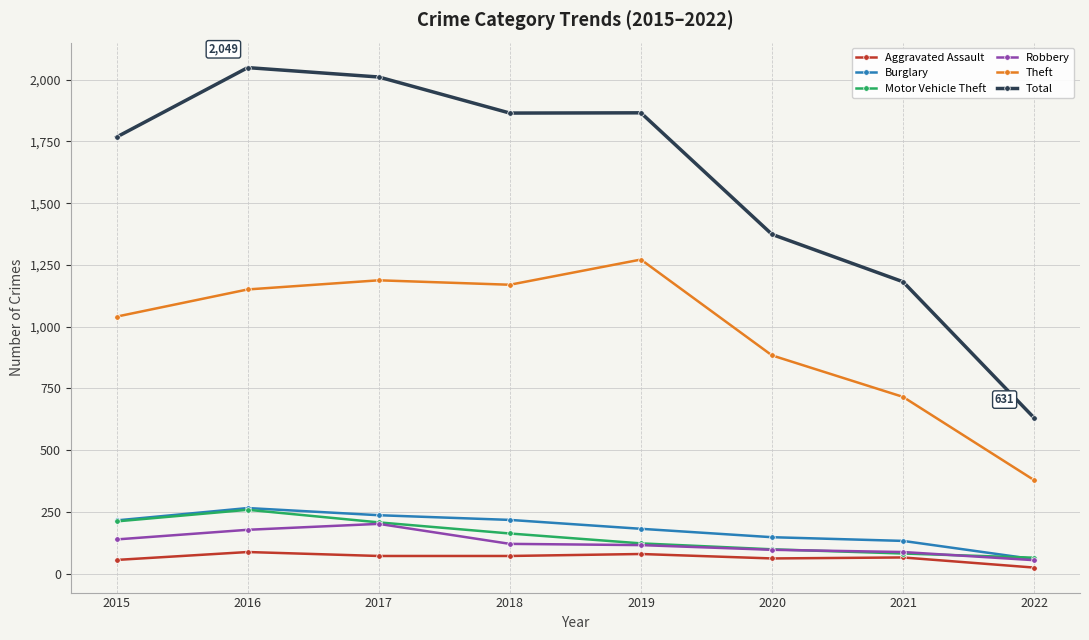

Is it true that Burglary equals 266 at 2016?

True